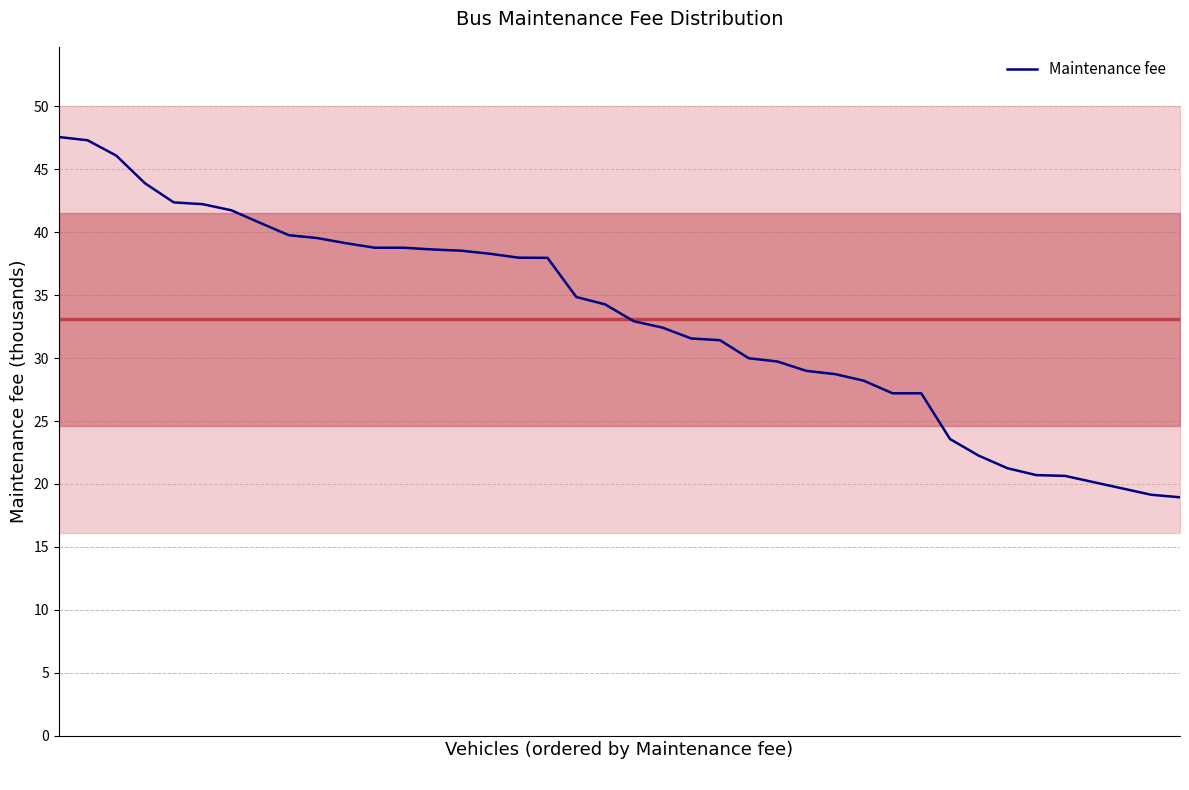

Where is the data nearest to the value 33?

20